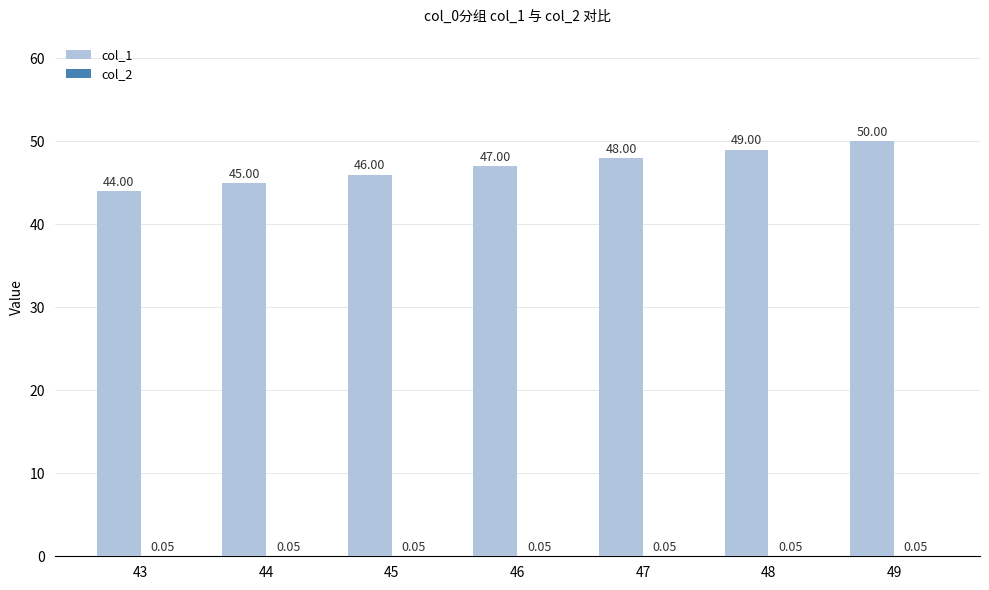

Which series changed the most between 47 and 48?

col_1